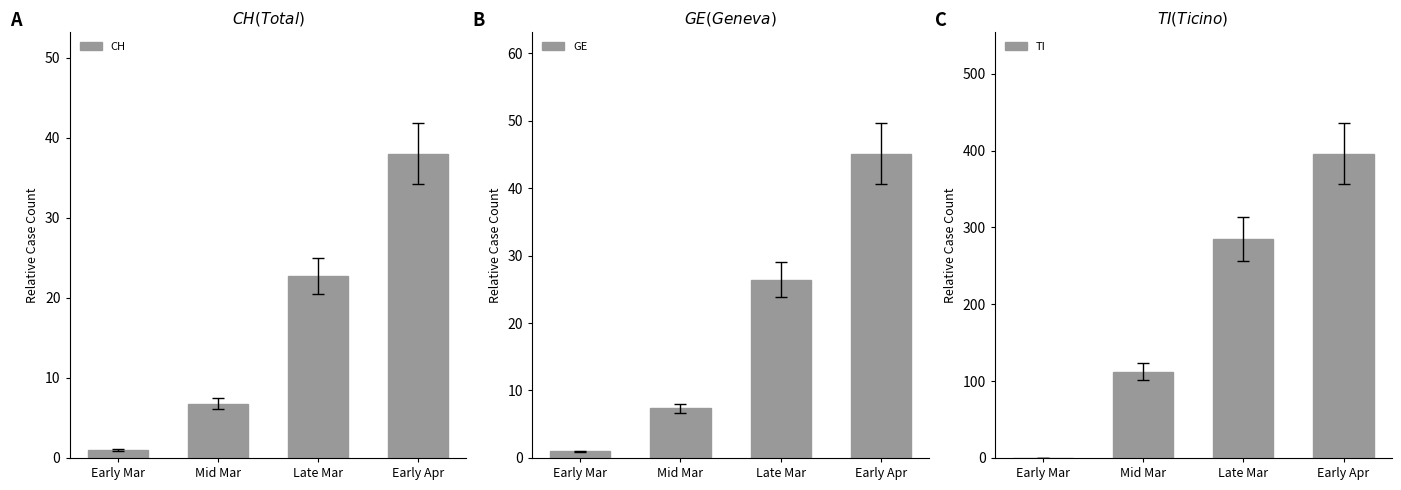

Reading right to left, what are all the values shown in this chart?

CH: 38.0	22.7	6.8	1.0
GE: 45.1	26.4	7.3	1.0
TI: 396.0	285.0	112.0	0.0